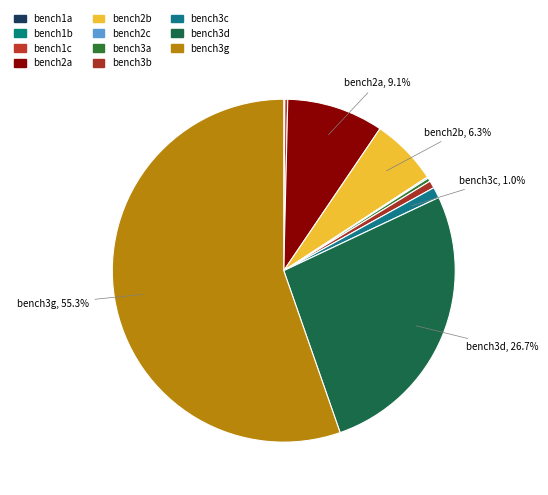

Rank the categories by value from lowest to highest.

bench1b, bench1a, bench2c, bench1c, bench3a, bench3b, bench3c, bench2b, bench2a, bench3d, bench3g